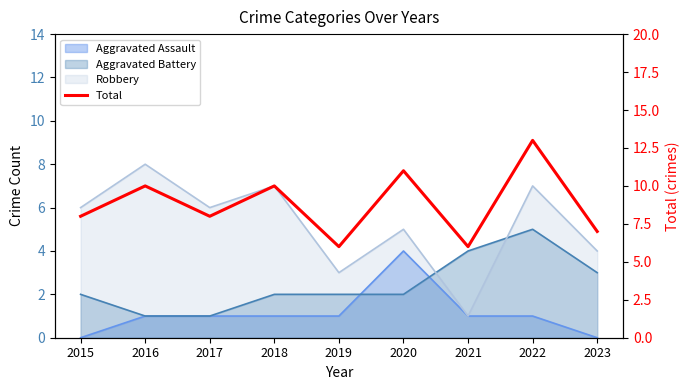

Rank the categories by value from highest to lowest.

2022, 2020, 2016, 2018, 2015, 2017, 2023, 2019, 2021